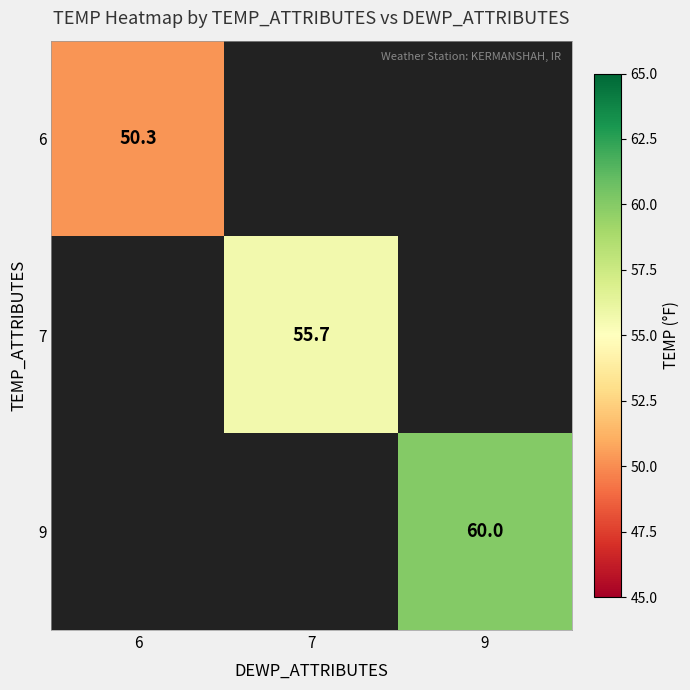

Is it true that 7 equals 99.9 at 7?

False